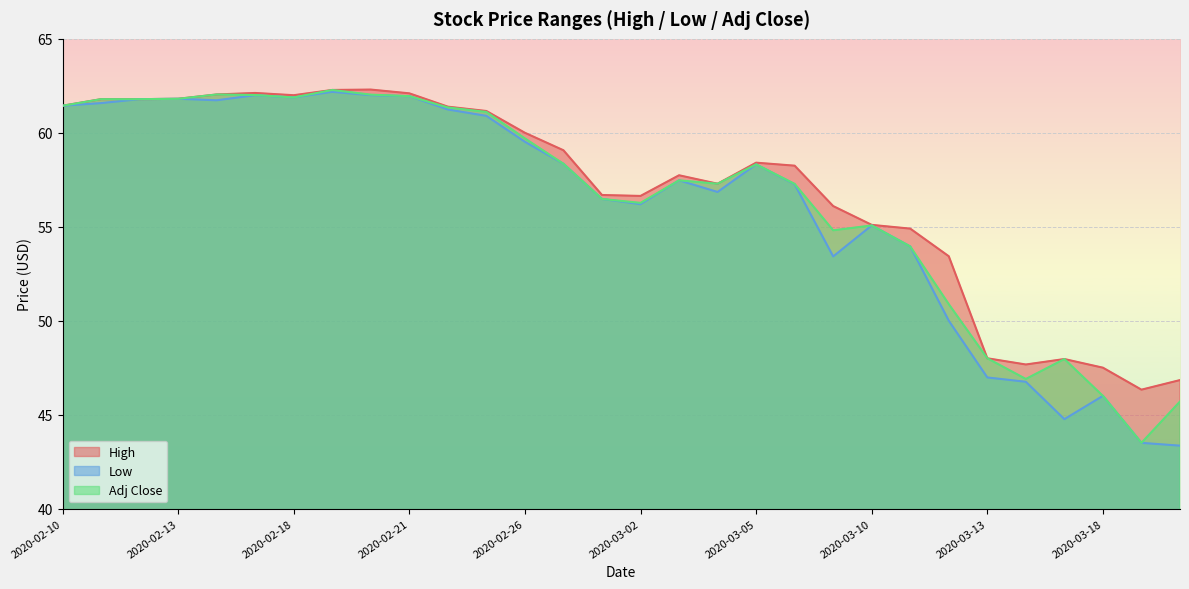

How many lines are shown in the chart?

3